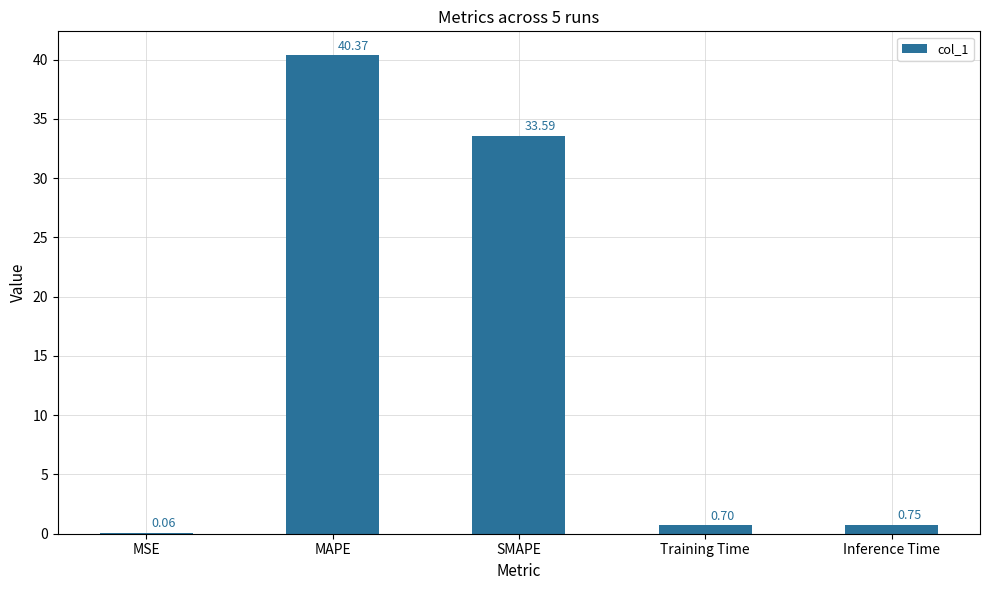

At which category does the chart reach its peak across all series?

MAPE